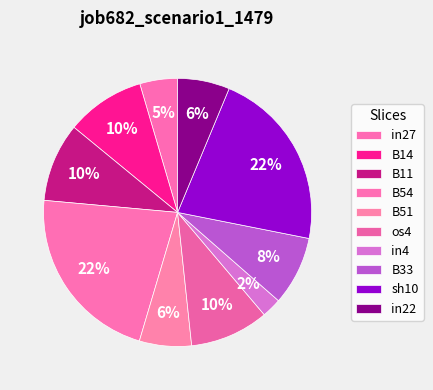

The sh10 slice represents 9% of the pie. True or false?

False